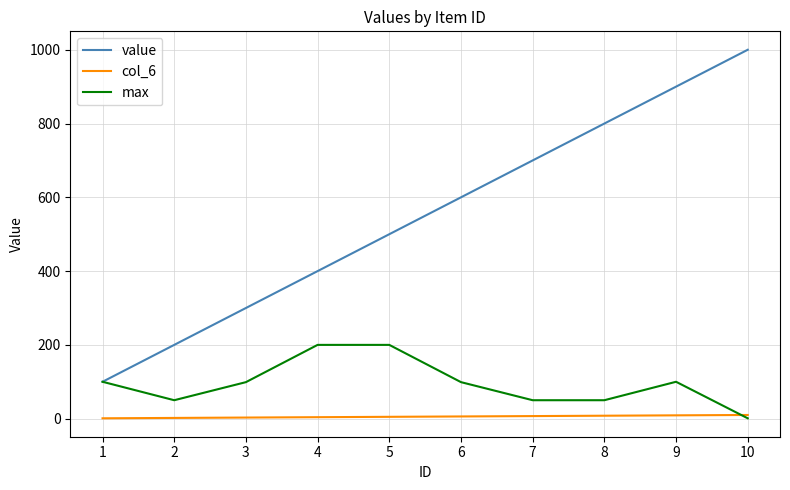

What are all the series names shown in the legend?

value, col_6, max